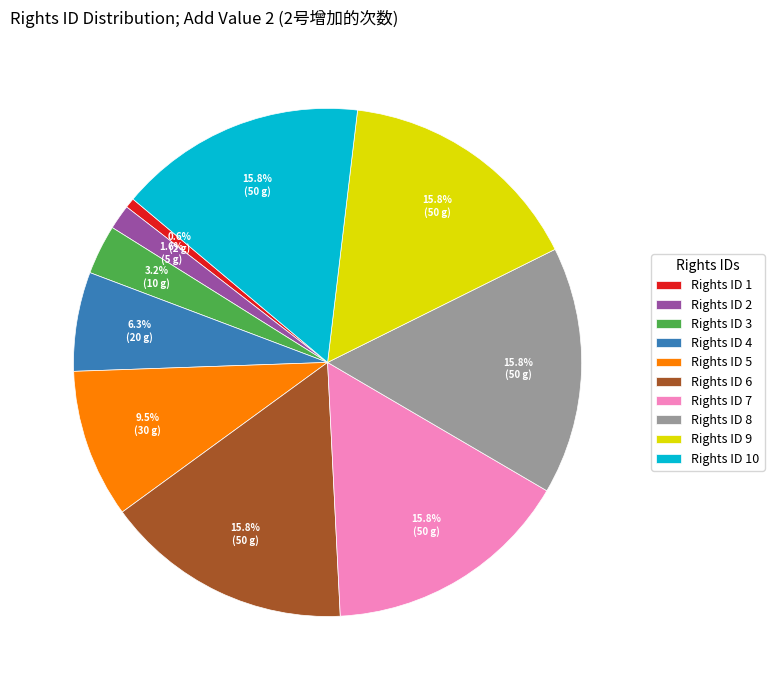

Which category has the smallest portion of the pie?

Rights ID 1